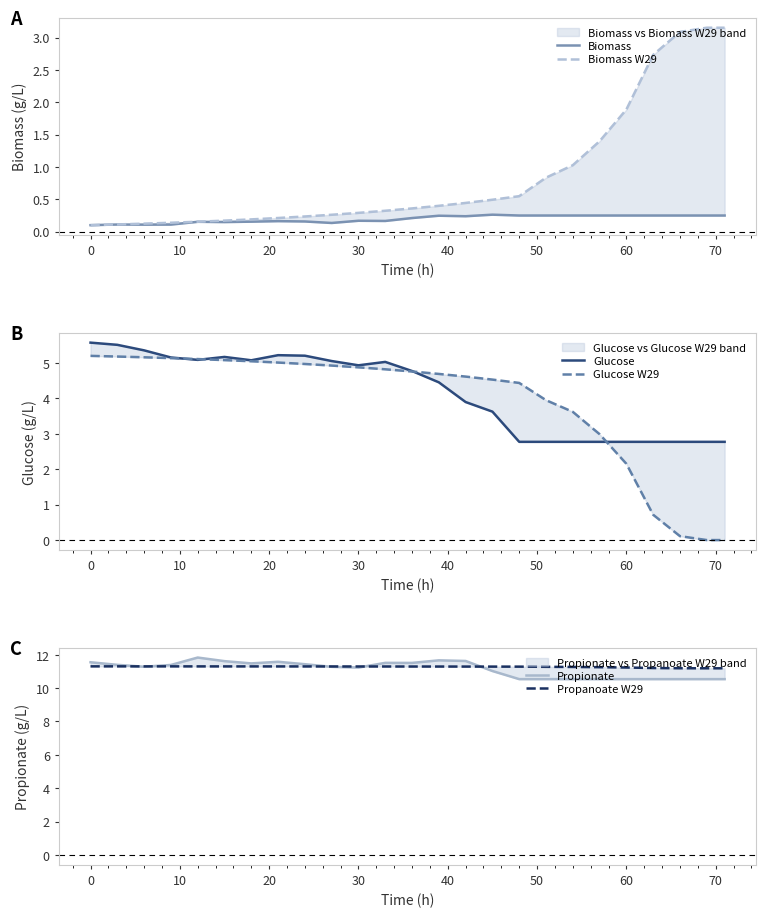

How many categories are shown in the chart?

25